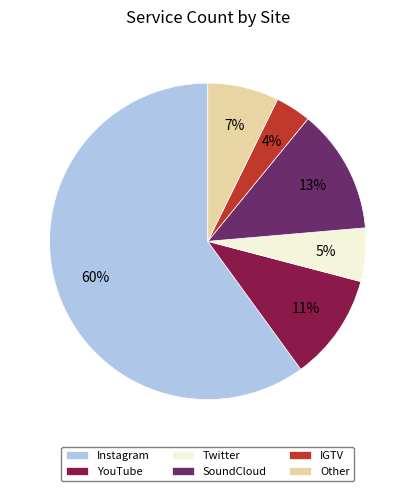

Which slice is the largest?

Instagram